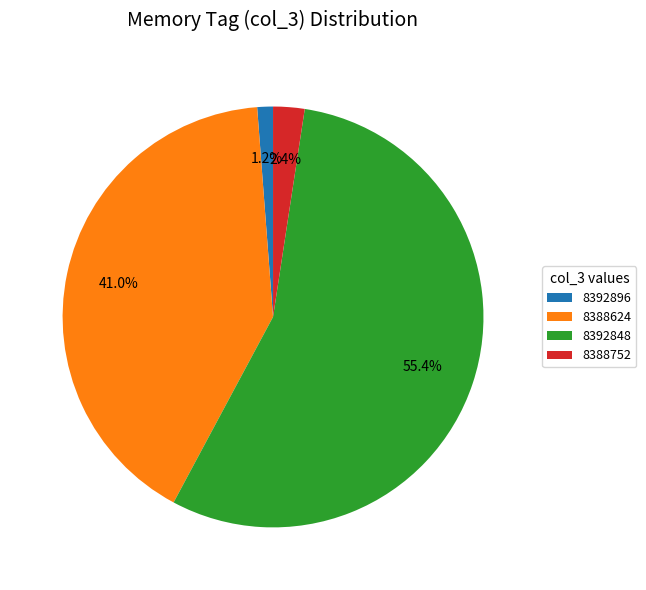

What percentage is NOT represented by 8392848?

44.6%